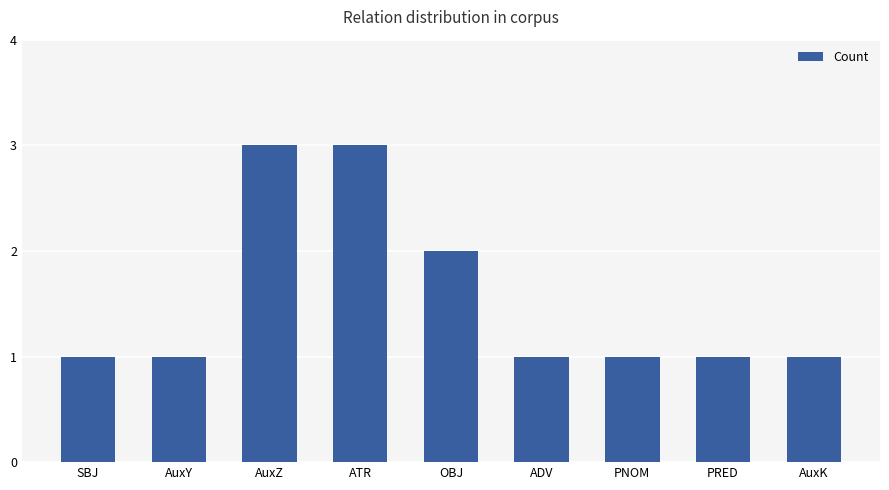

The chart shows a value of 3 at OBJ. True or false?

False